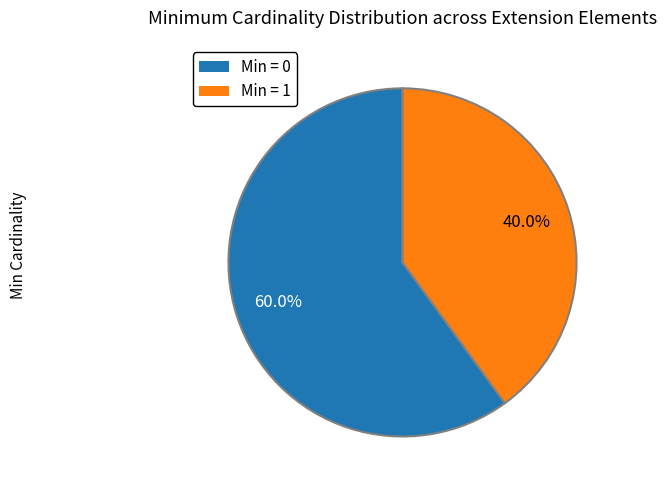

Does any single category account for the majority?

Yes